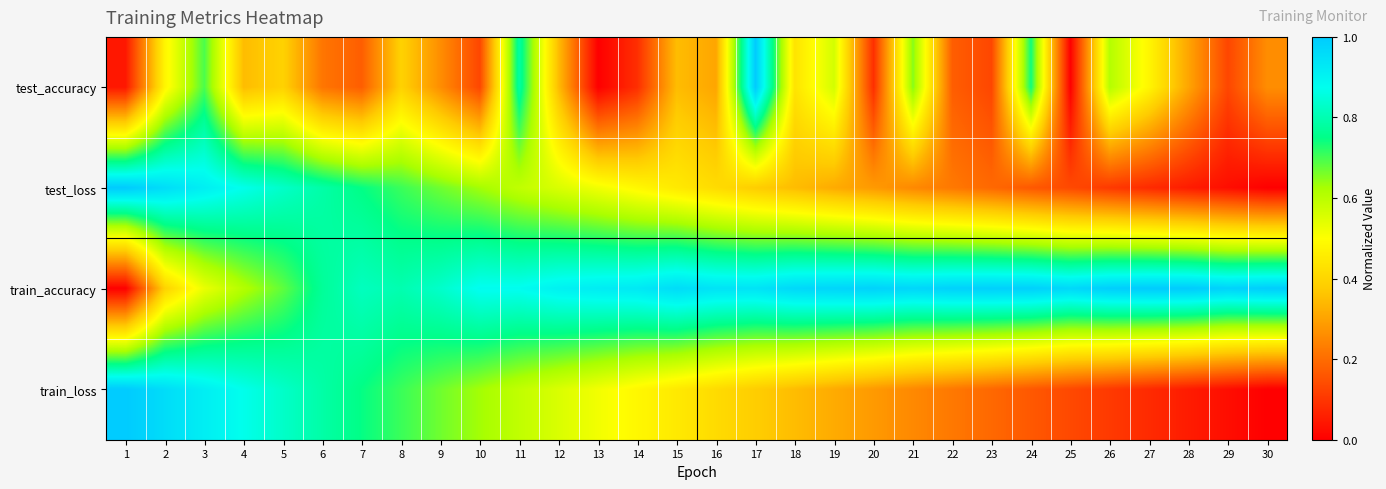

How many values in the train_accuracy series exceed 0?

29